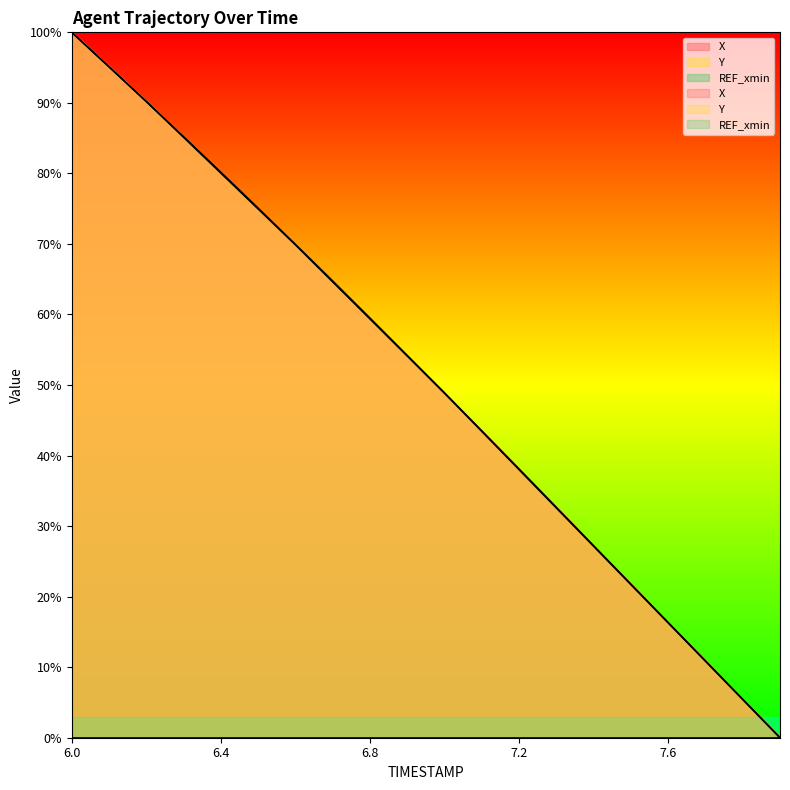

True or false: X has more than 1 points higher than both neighbors.

False